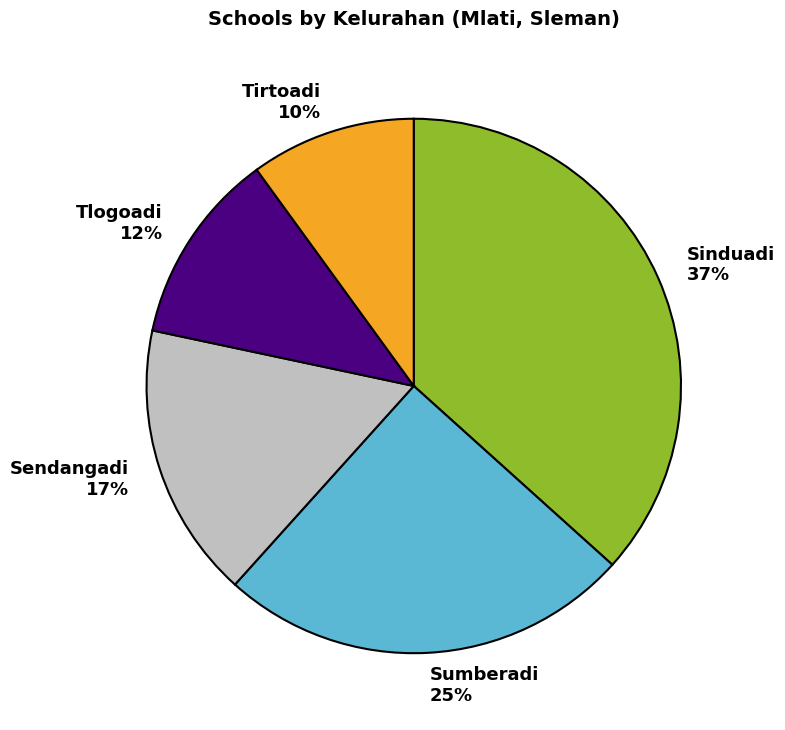

How many slices are in this pie chart?

5